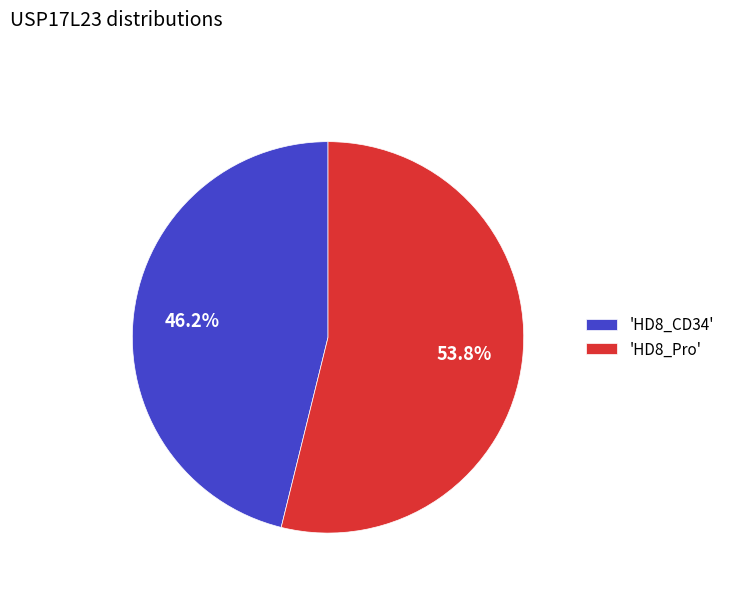

What percentage do 'HD8_Pro' and 'HD8_CD34' together represent?

100.0%